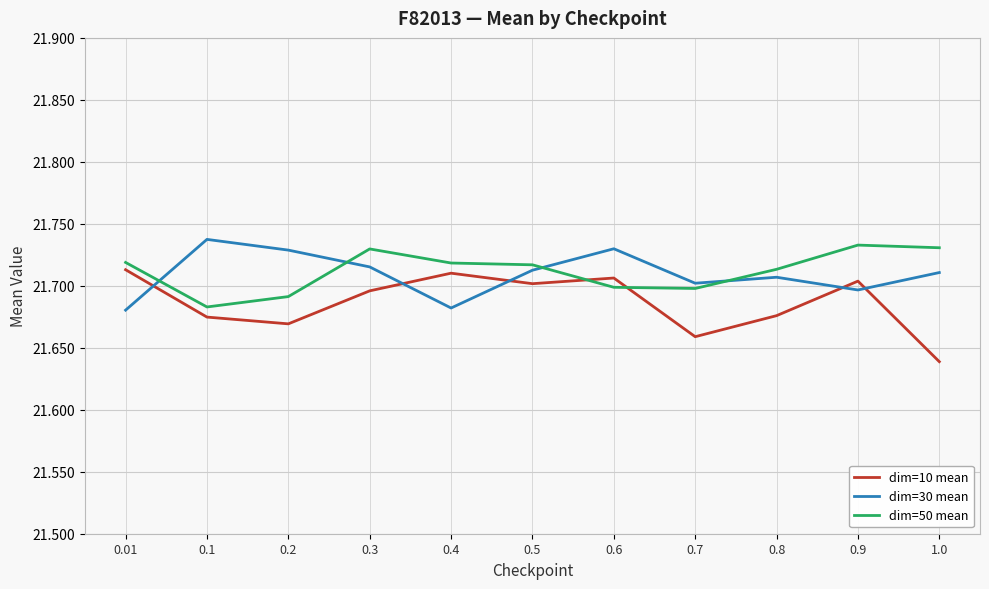

Count the dim=30 mean values in the range 21 to 22.

11